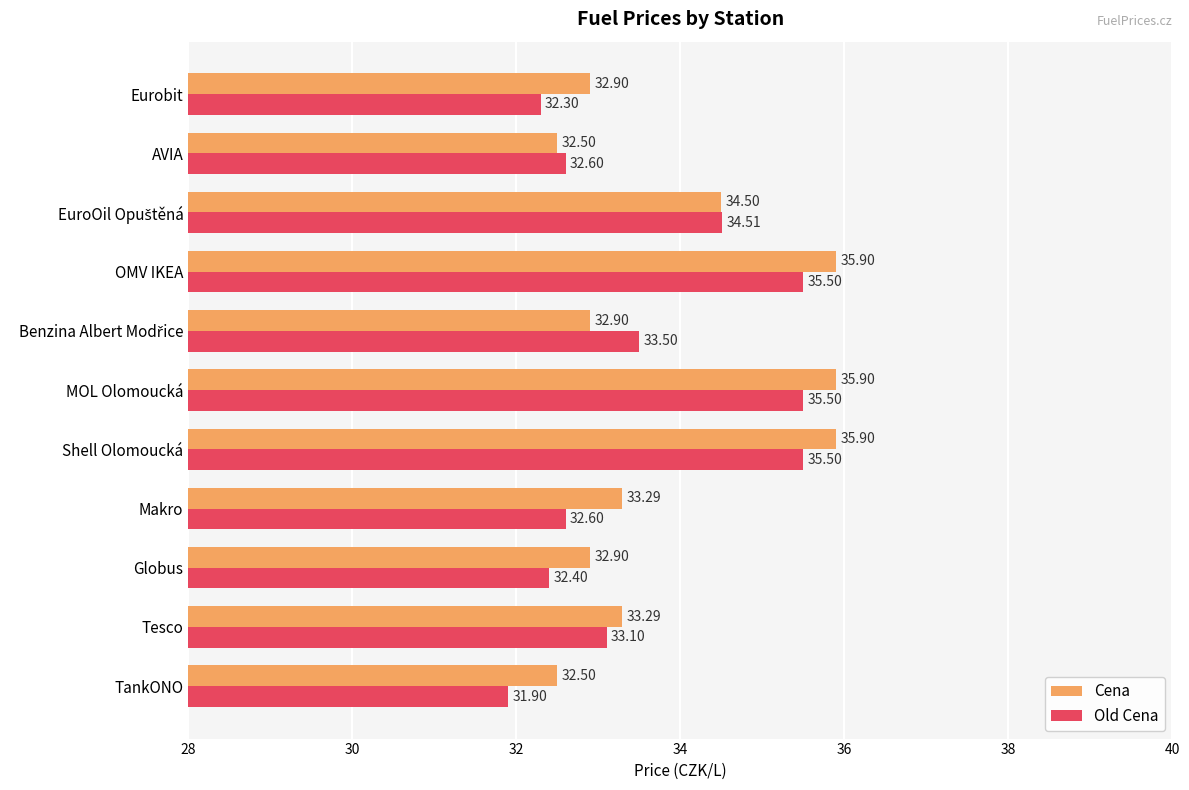

Rank the series at Shell Olomoucká from lowest to highest value.

Old Cena, Cena